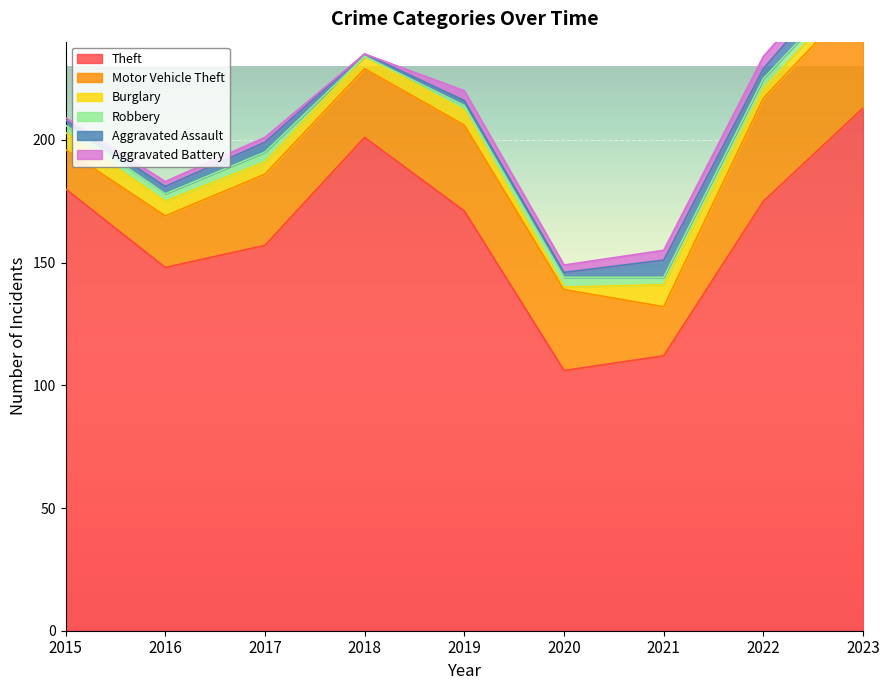

What is the sum of all Robbery values?

26